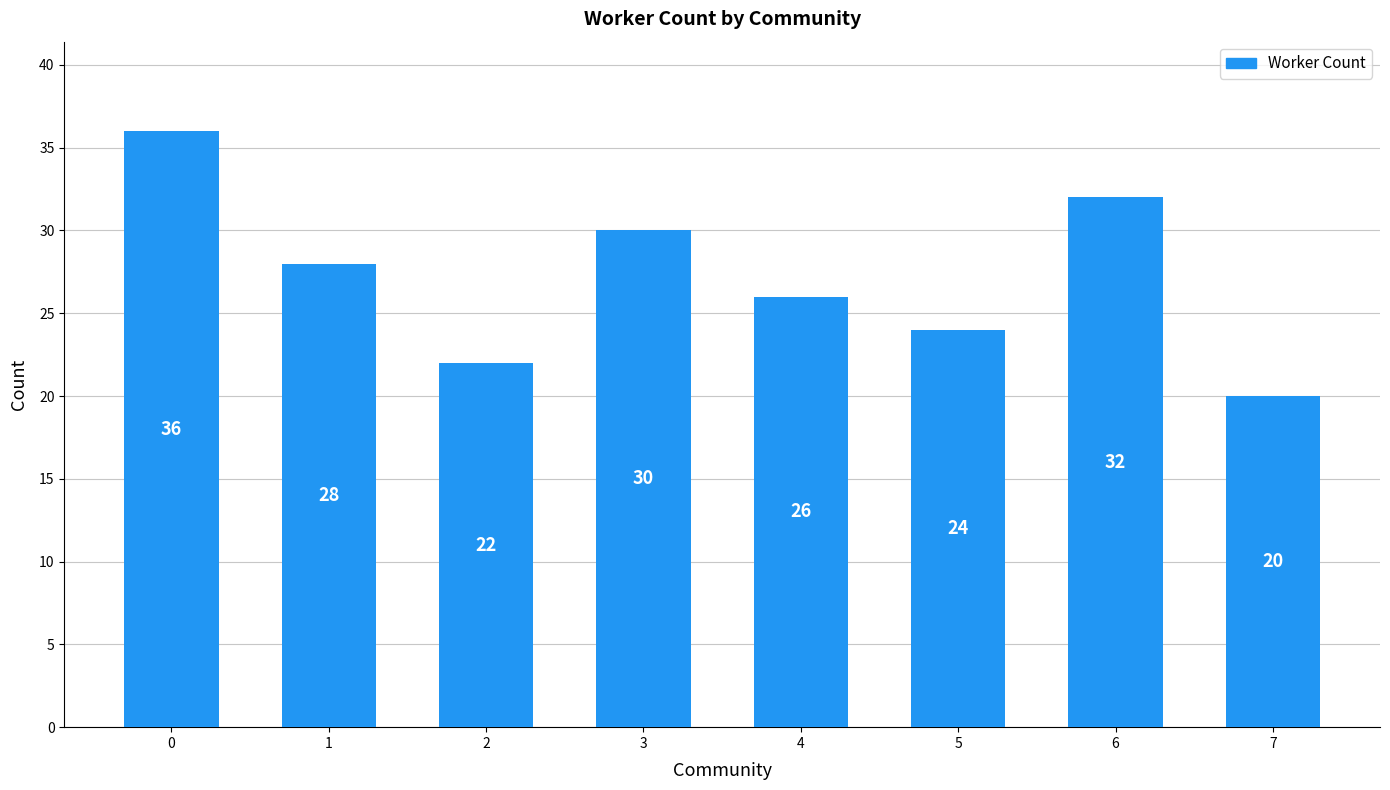

What is the smallest value displayed?

20